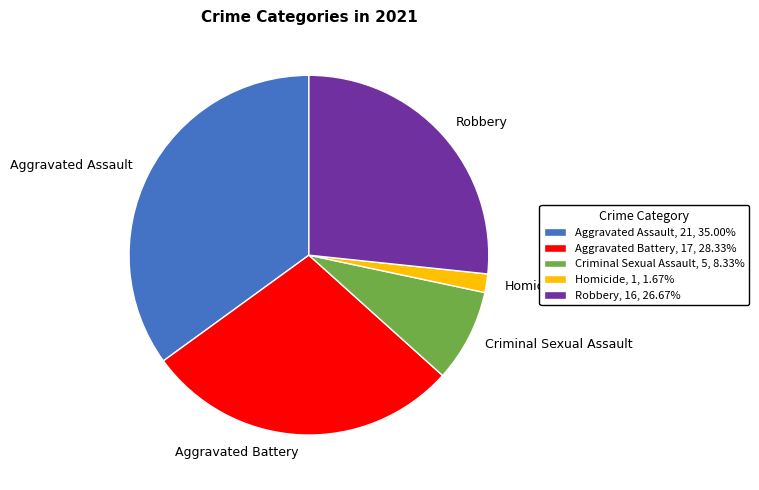

True or false: Aggravated Battery accounts for 37% of the total.

False